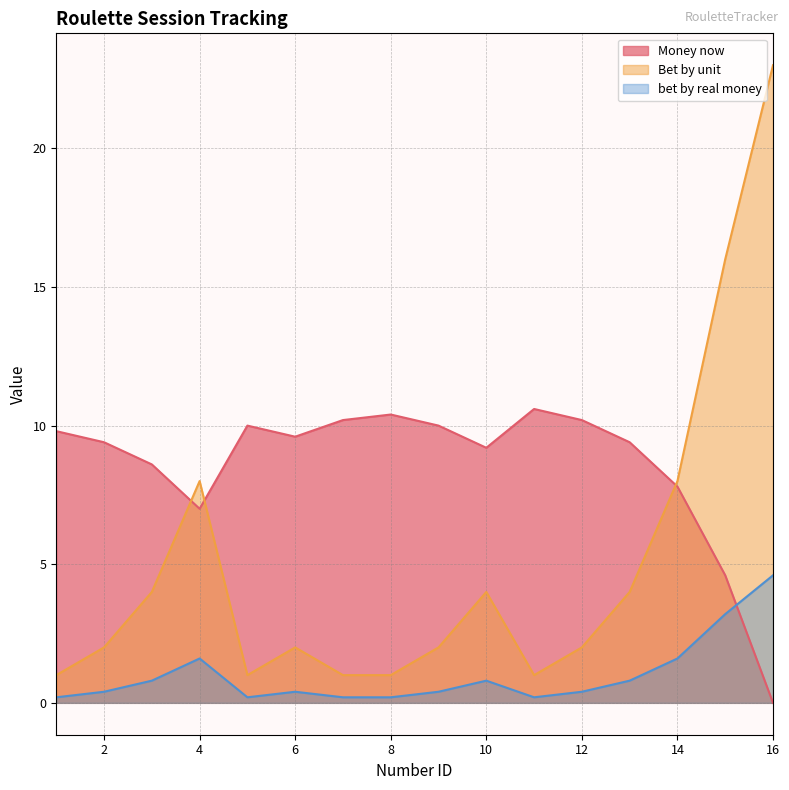

What value does the Money now series have at 14?

7.8